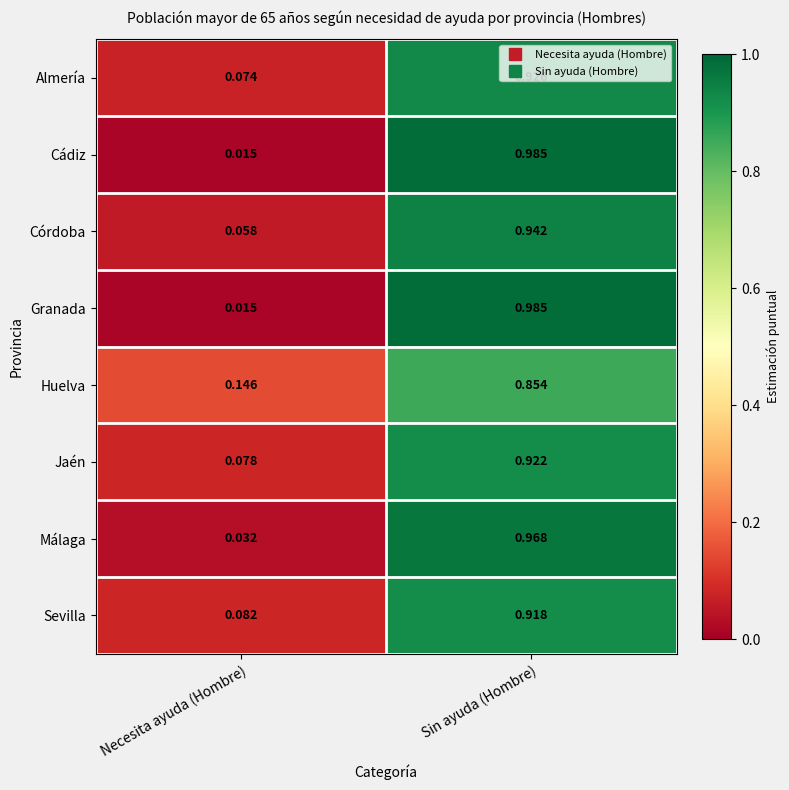

Where is Granada nearest to the value 0?

Necesita ayuda (Hombre)